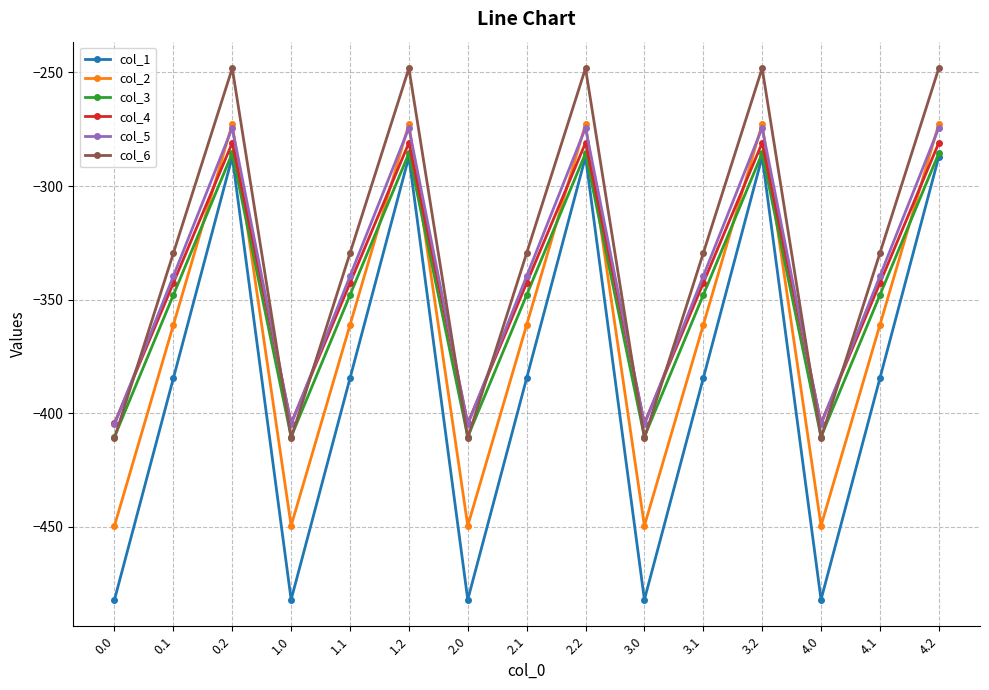

Reading left to right, list all the values displayed in this chart.

col_1: -482.0	-384.6	-287.1	-482.0	-384.6	-287.1	-482.0	-384.6	-287.1	-482.0	-384.6	-287.1	-482.0	-384.6	-287.1
col_2: -449.5	-361.1	-272.7	-449.5	-361.1	-272.7	-449.5	-361.1	-272.7	-449.5	-361.1	-272.7	-449.5	-361.1	-272.7
col_3: -410.3	-347.9	-285.5	-410.3	-347.9	-285.5	-410.3	-347.9	-285.5	-410.3	-347.9	-285.5	-410.3	-347.9	-285.5
col_4: -404.4	-342.7	-281.0	-404.4	-342.7	-281.0	-404.4	-342.7	-281.0	-404.4	-342.7	-281.0	-404.4	-342.7	-281.0
col_5: -404.9	-339.6	-274.4	-404.9	-339.6	-274.4	-404.9	-339.6	-274.4	-404.9	-339.6	-274.4	-404.9	-339.6	-274.4
col_6: -410.8	-329.5	-248.1	-410.8	-329.5	-248.1	-410.8	-329.5	-248.1	-410.8	-329.5	-248.1	-410.8	-329.5	-248.1